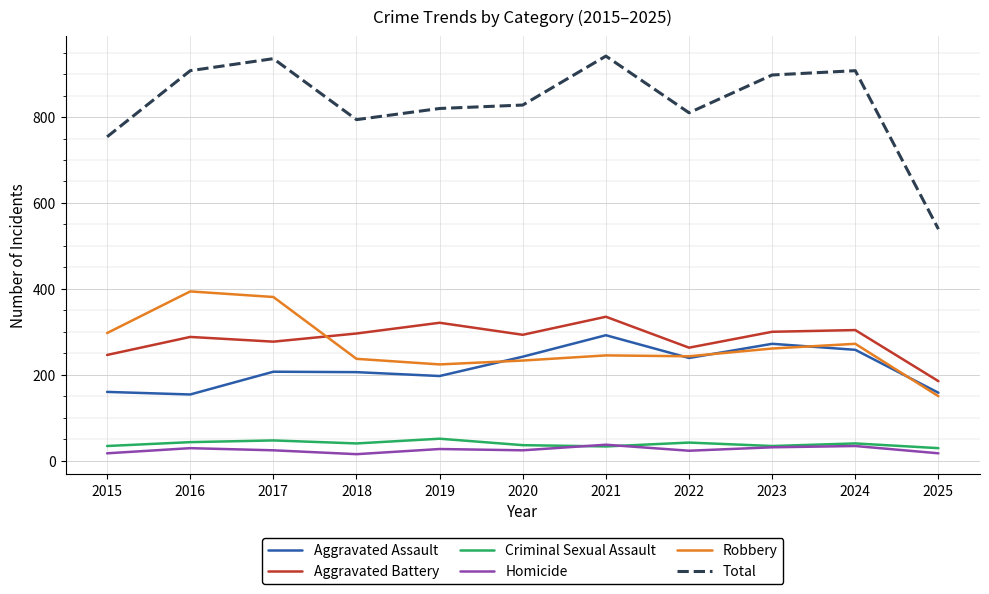

Is this an area chart (filled region under the line)?

No